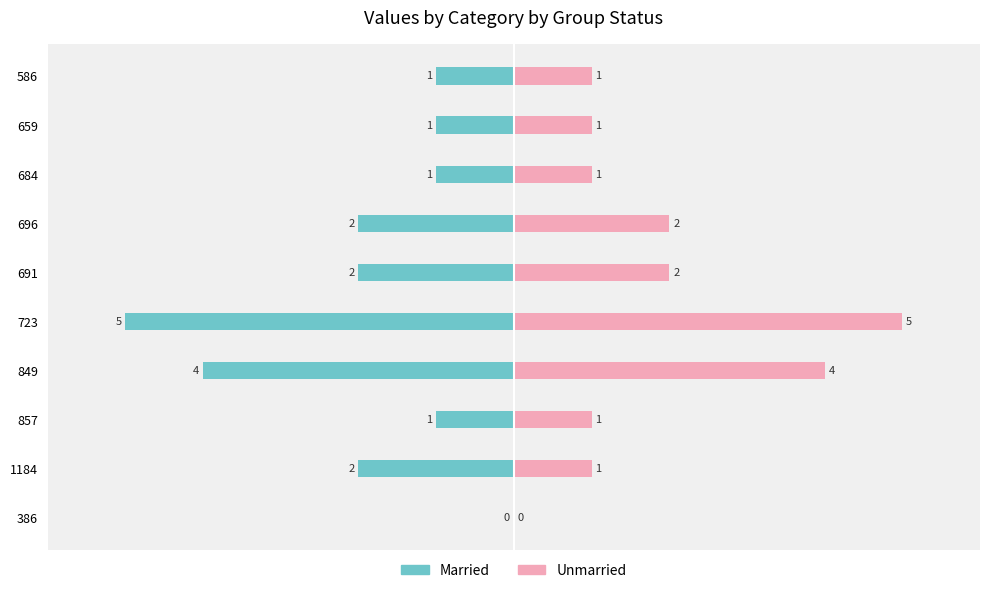

How many bars are there in each group?

2